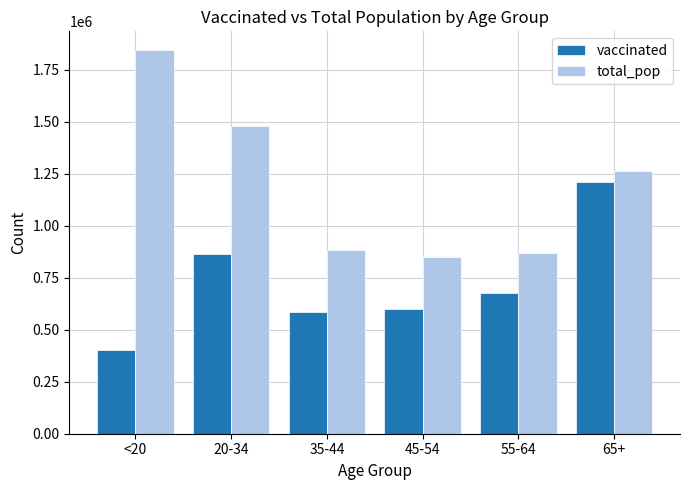

Rank the series by their maximum value, from highest to lowest.

total_pop, vaccinated